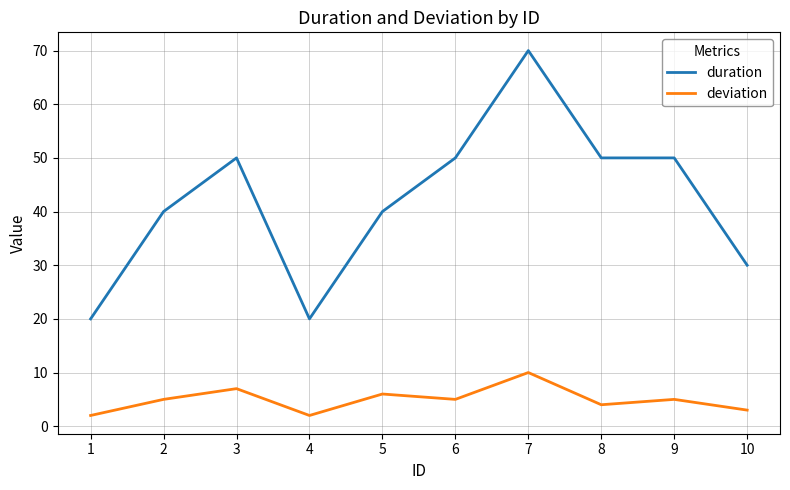

Reading left to right, what are all the values shown in this chart?

duration: 1=20	2=40	3=50	4=20	5=40	6=50	7=70	8=50	9=50	10=30
deviation: 1=2	2=5	3=7	4=2	5=6	6=5	7=10	8=4	9=5	10=3